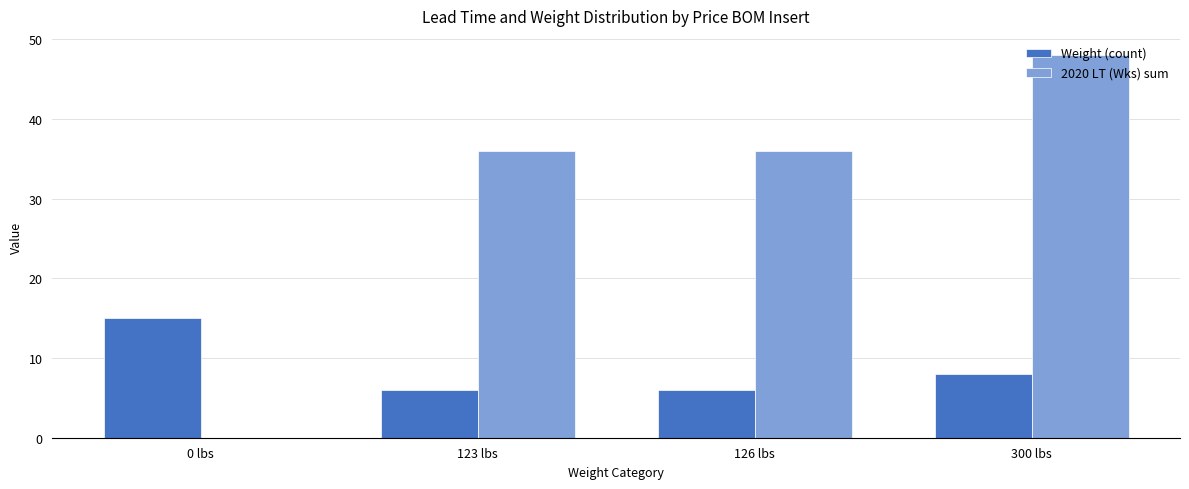

What is the average value of the Weight (count) series?

9